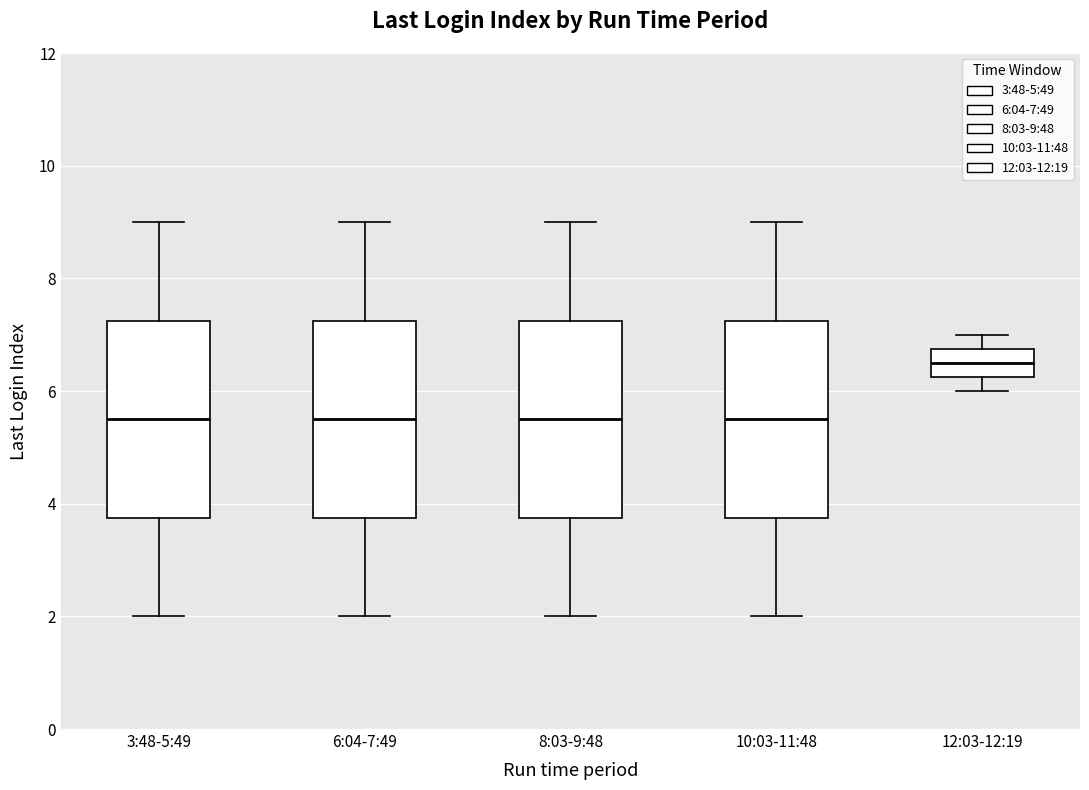

Reading left to right, read every box against the y-axis: the position of its median line, the range the box covers, and the ends of its whiskers. The values are not printed on the chart, so give them approximately, as read against the axis.

3:48-5:49: median 5.6, box 3.8 to 7.2, whiskers 2.0 to 9.0
6:04-7:49: median 5.6, box 3.8 to 7.2, whiskers 2.0 to 9.0
8:03-9:48: median 5.6, box 3.8 to 7.2, whiskers 2.0 to 9.0
10:03-11:48: median 5.6, box 3.8 to 7.2, whiskers 2.0 to 9.0
12:03-12:19: median 6.6, box 6.2 to 6.8, whiskers 6.0 to 7.0